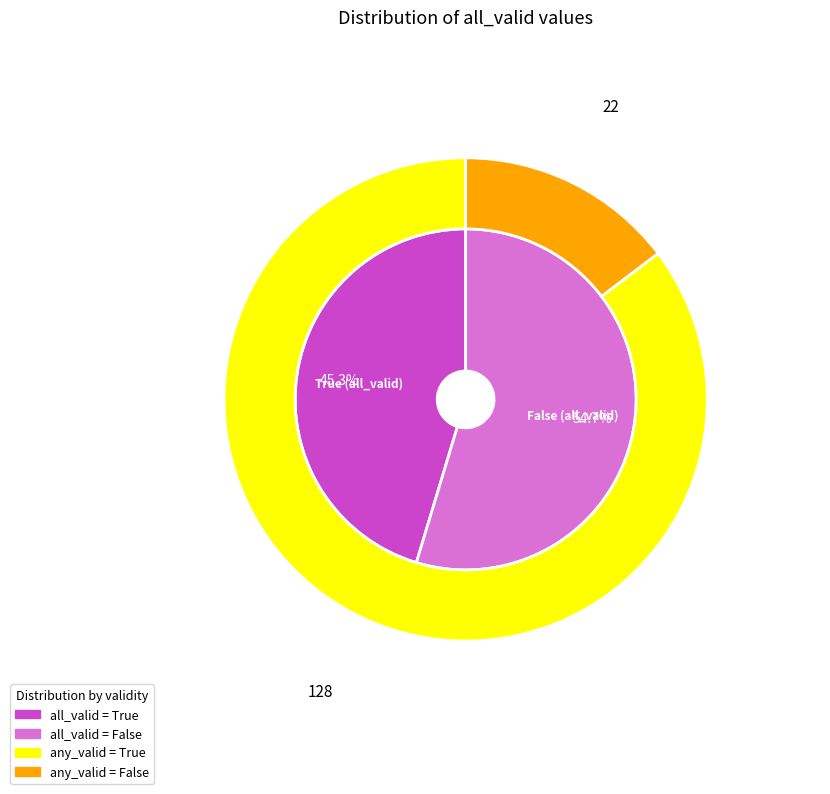

Is it true that False is 55% of the pie?

True